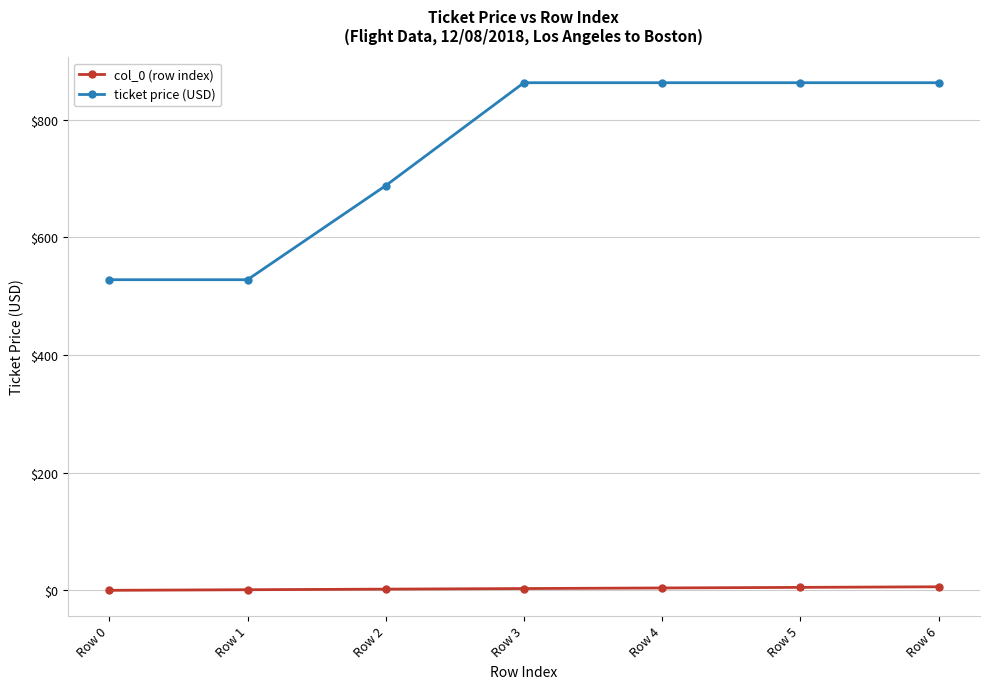

At Row 6, list the series in order from smallest to largest.

col_0 (row index), ticket price (USD)